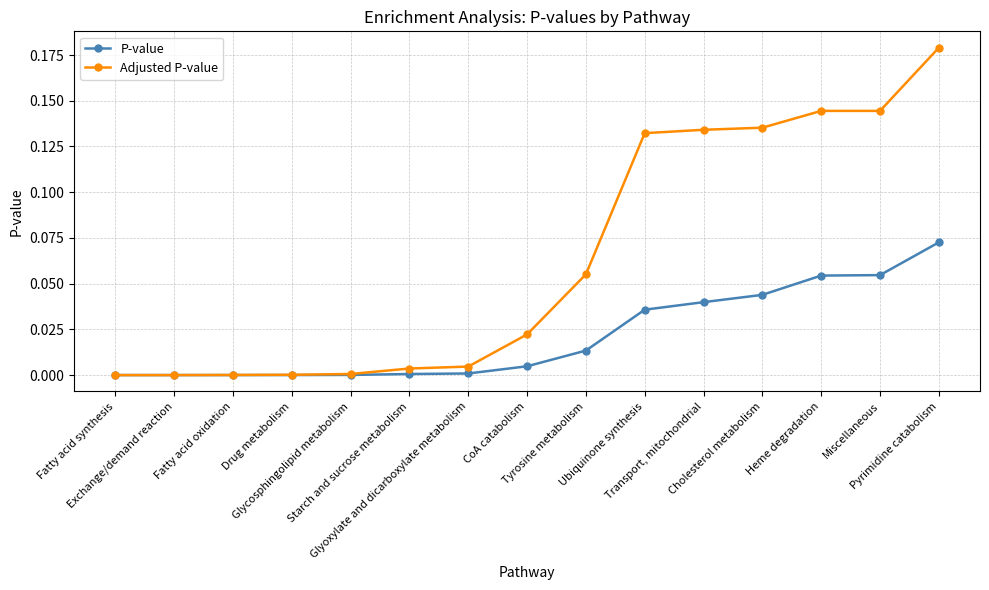

Which series has the largest total across all categories?

Adjusted P-value